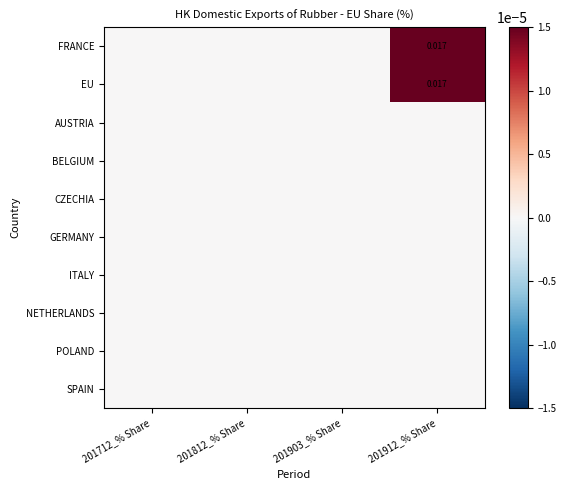

Is it true that SPAIN equals 0.0 at 201712_% Share?

True